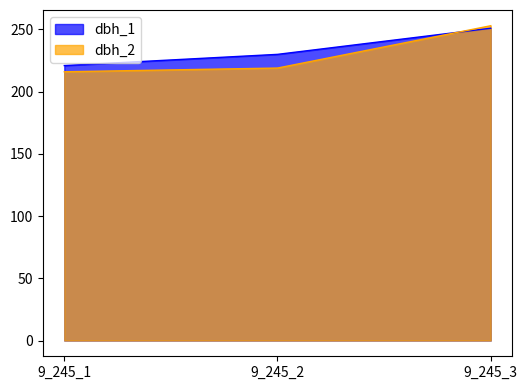

At which label does dbh_2 first exceed 219?

9_245_3